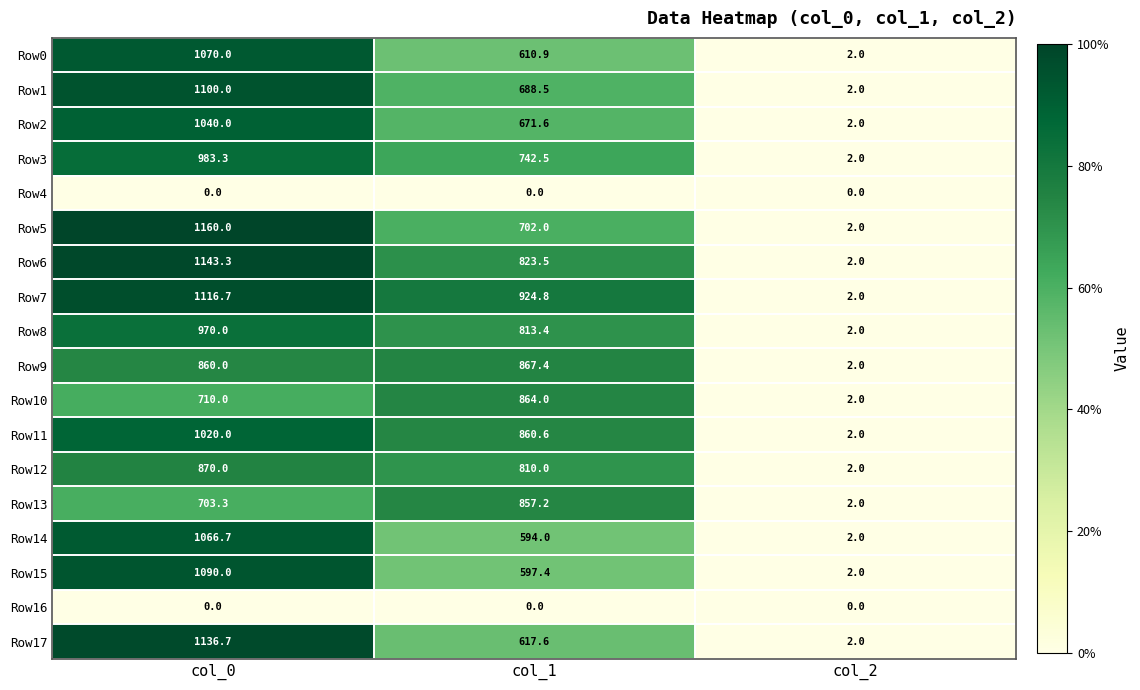

What is the total value across all series at col_1?

12045.4